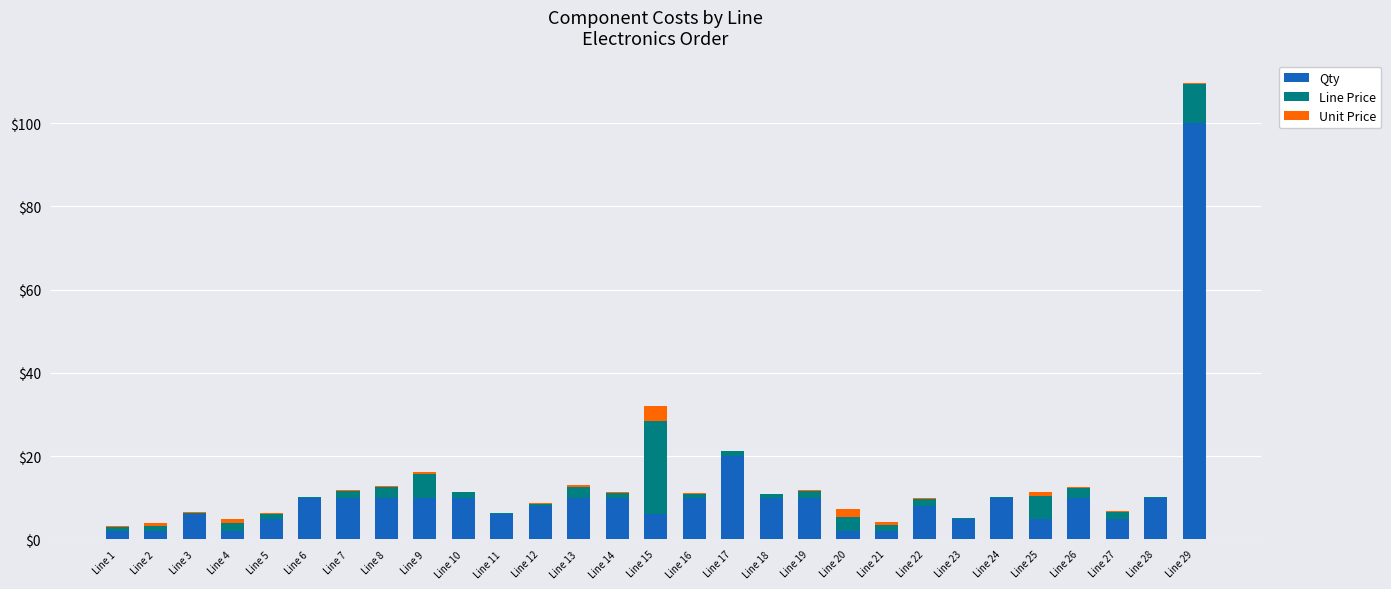

Where is Qty nearest to the value 51?

Line 17